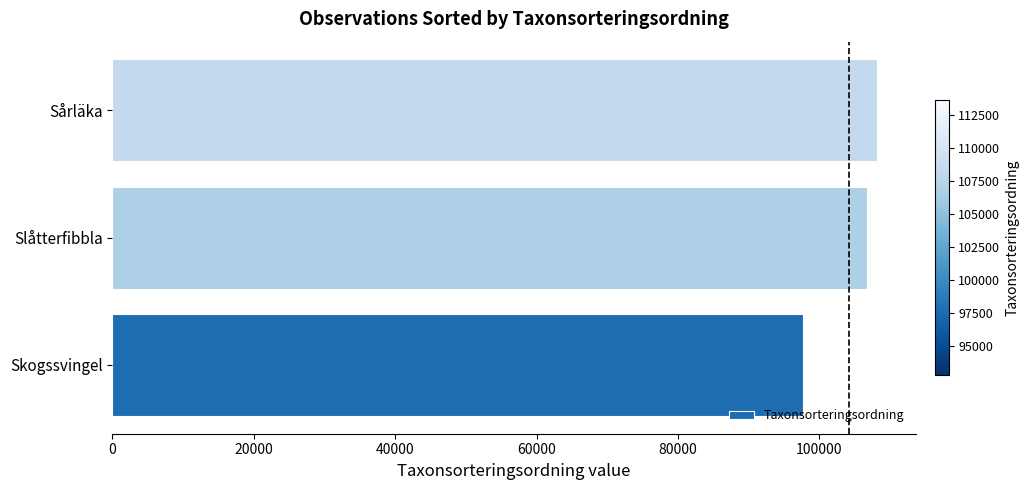

Approximately how many times larger is the value at Slåtterfibbla compared to Sårläka?

1.0